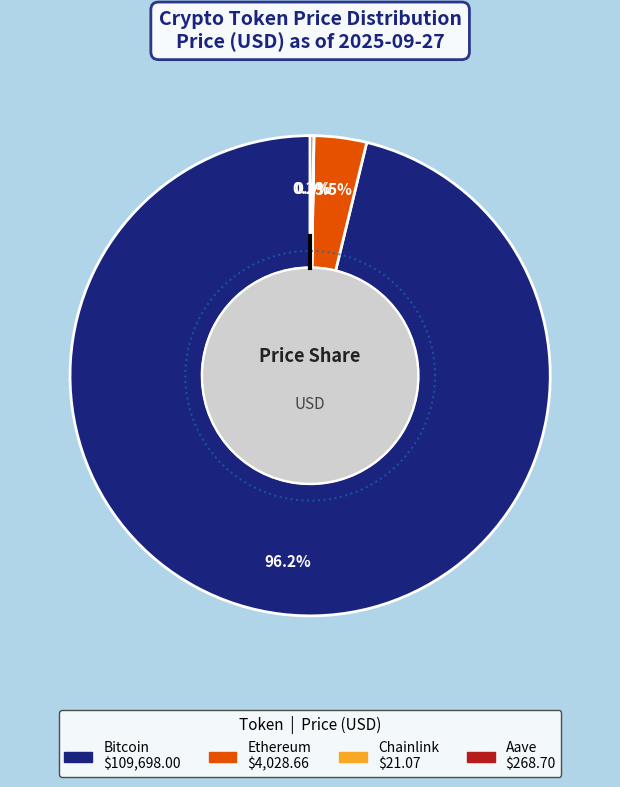

Rank the categories by value from highest to lowest.

Bitcoin, Ethereum, Aave, Chainlink